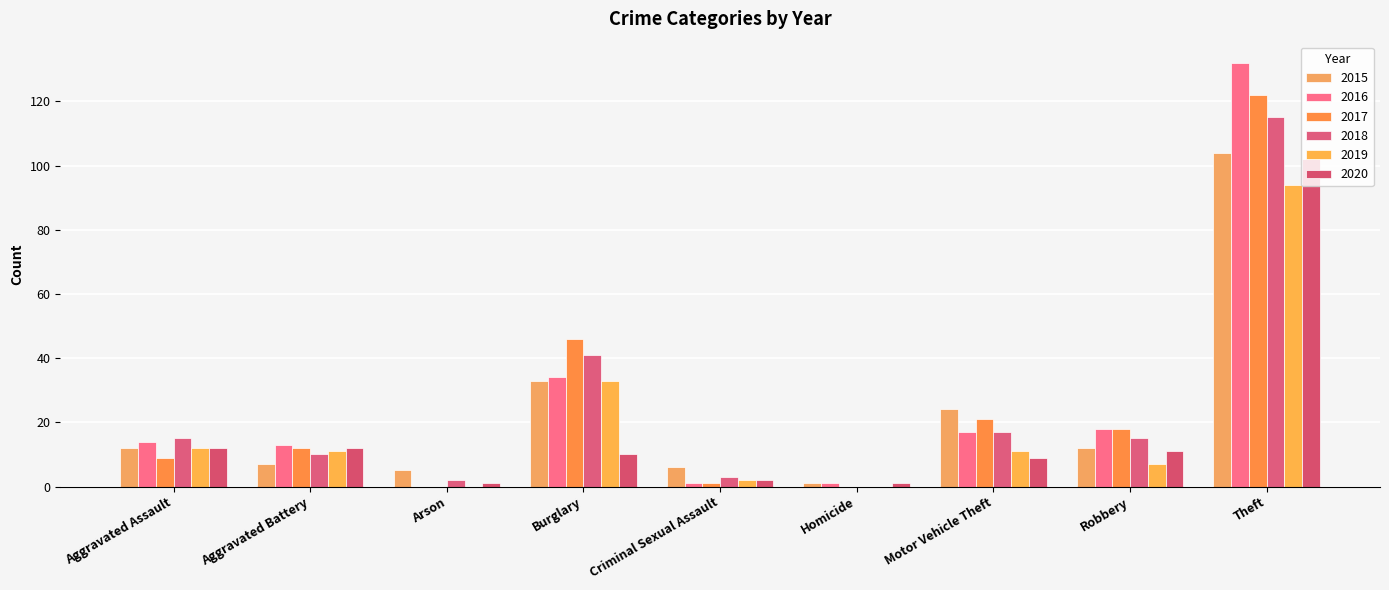

Reading right to left, transcribe all the data shown in this chart.

2015: Theft=104	Robbery=12	Motor Vehicle Theft=24	Homicide=1	Criminal Sexual Assault=6	Burglary=33	Arson=5	Aggravated Battery=7	Aggravated Assault=12
2016: Theft=132	Robbery=18	Motor Vehicle Theft=17	Homicide=1	Criminal Sexual Assault=1	Burglary=34	Arson=0	Aggravated Battery=13	Aggravated Assault=14
2017: Theft=122	Robbery=18	Motor Vehicle Theft=21	Homicide=0	Criminal Sexual Assault=1	Burglary=46	Arson=0	Aggravated Battery=12	Aggravated Assault=9
2018: Theft=115	Robbery=15	Motor Vehicle Theft=17	Homicide=0	Criminal Sexual Assault=3	Burglary=41	Arson=2	Aggravated Battery=10	Aggravated Assault=15
2019: Theft=94	Robbery=7	Motor Vehicle Theft=11	Homicide=0	Criminal Sexual Assault=2	Burglary=33	Arson=0	Aggravated Battery=11	Aggravated Assault=12
2020: Theft=102	Robbery=11	Motor Vehicle Theft=9	Homicide=1	Criminal Sexual Assault=2	Burglary=10	Arson=1	Aggravated Battery=12	Aggravated Assault=12